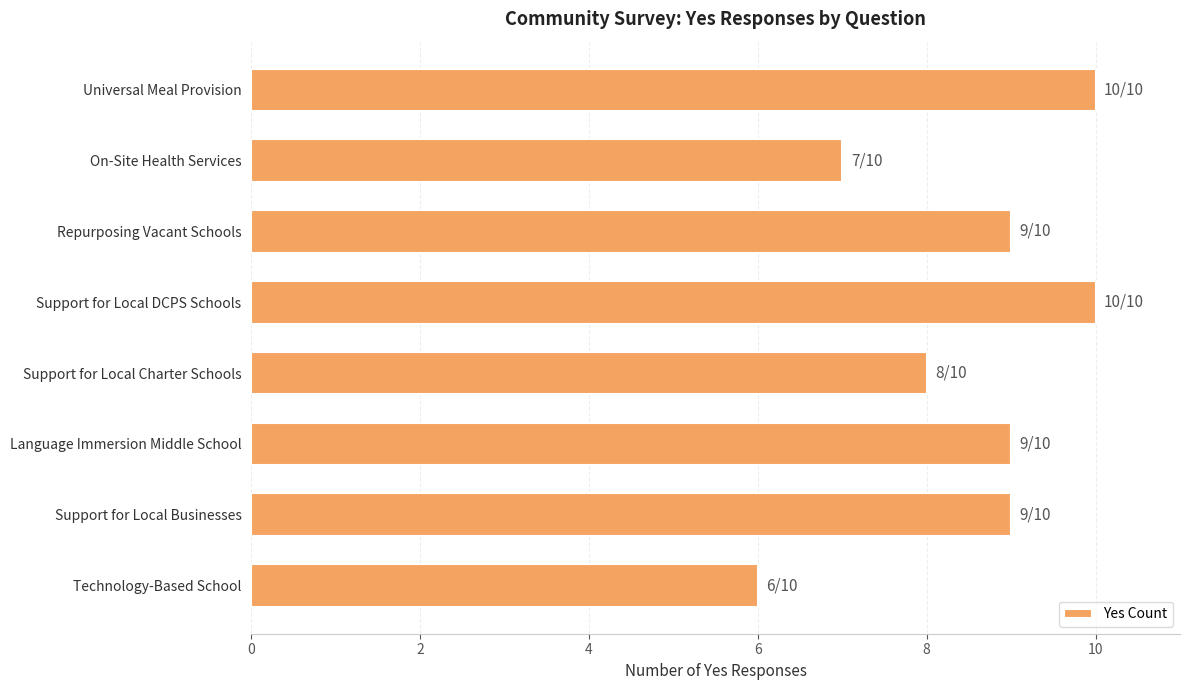

What is the difference between the maximum and minimum values?

4